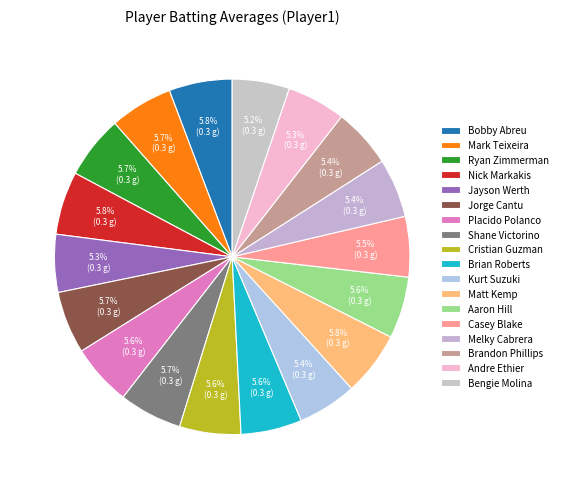

How many segments does this pie chart have?

18